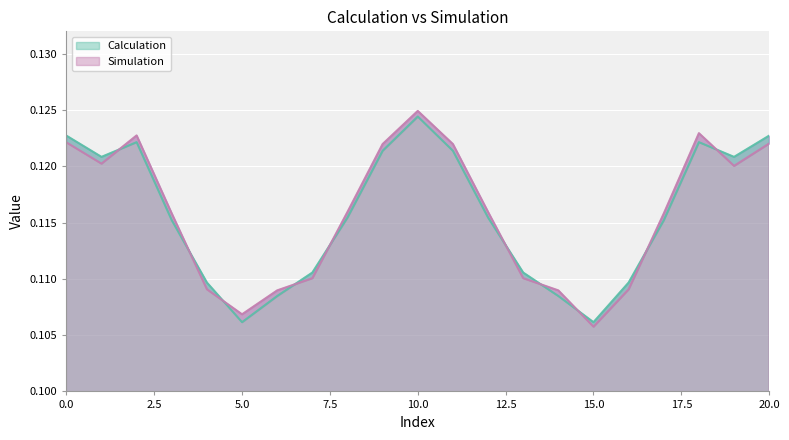

How many interior local valleys does the Simulation series have?

4